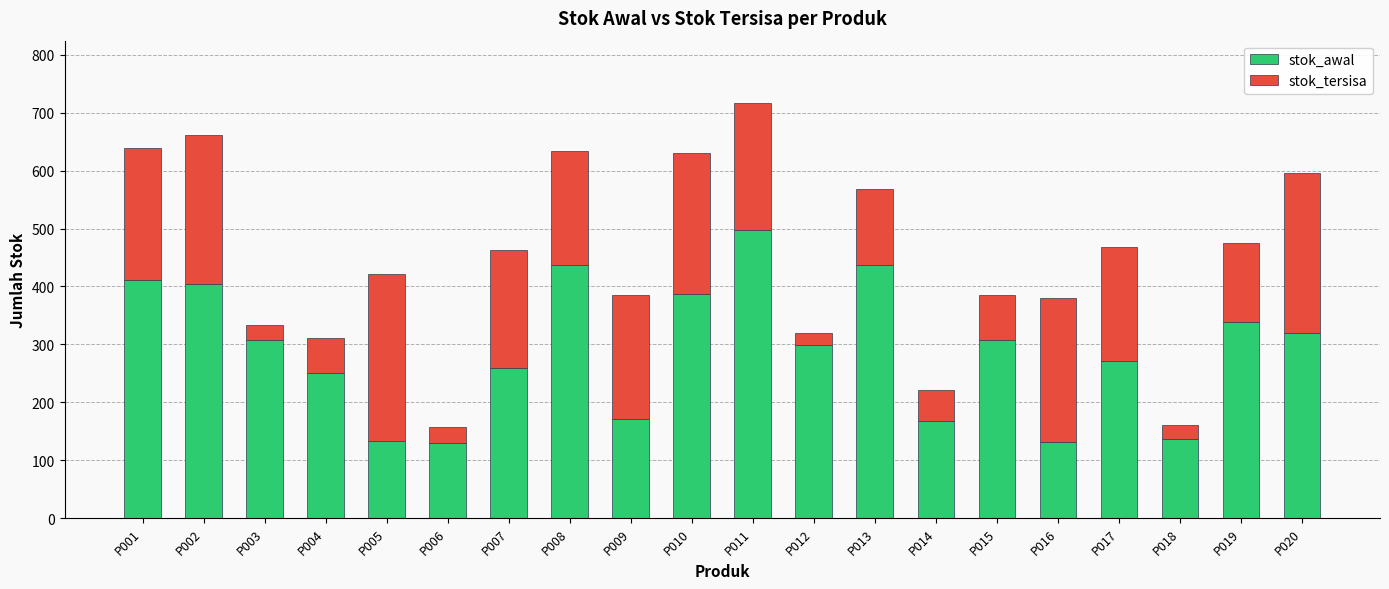

What is the sum of all stok_awal values?

5797